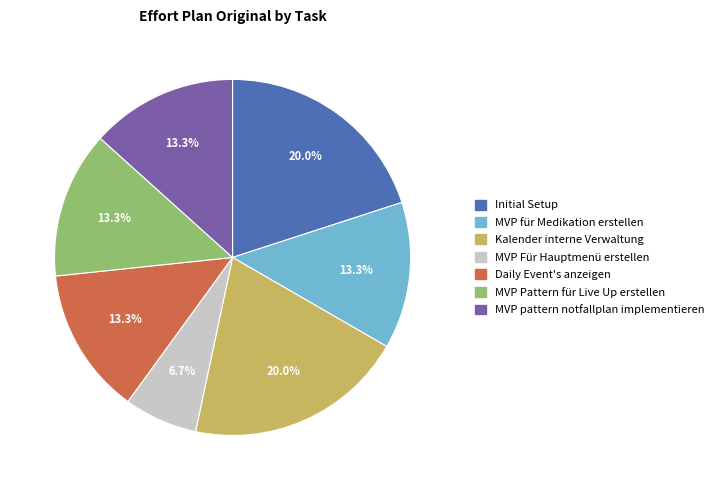

Which category has the smallest portion of the pie?

MVP Für Hauptmenü erstellen